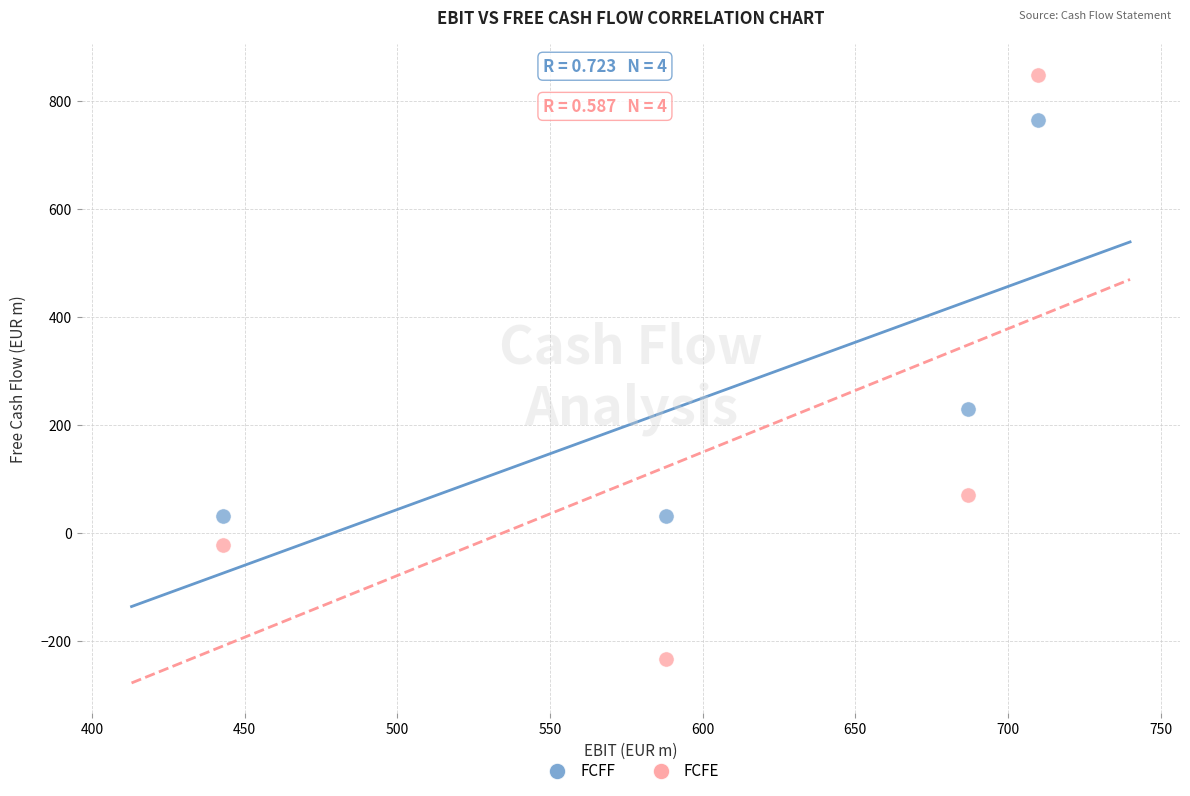

What are all the series names shown in the legend?

FCFF, FCFE